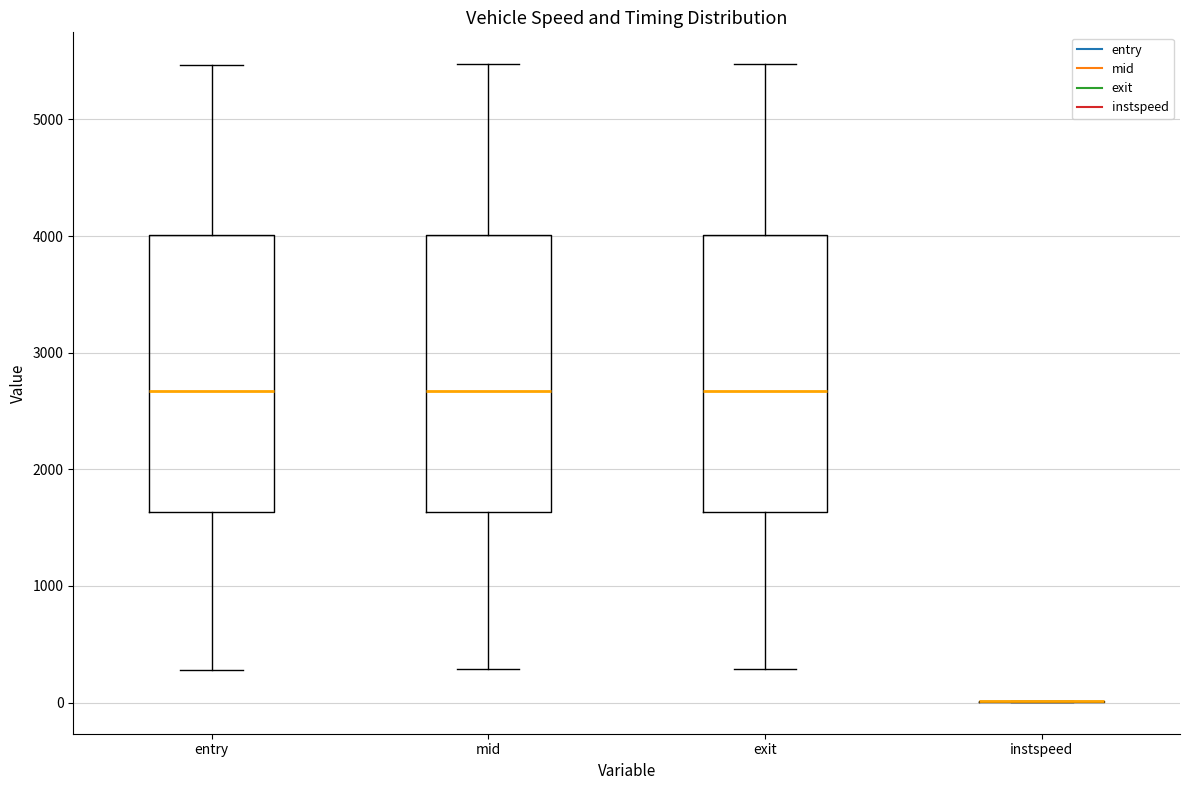

Where does the upper whisker of the box for exit end on the y-axis? The values are not printed on the chart, so give them approximately, as read against the axis.

5500